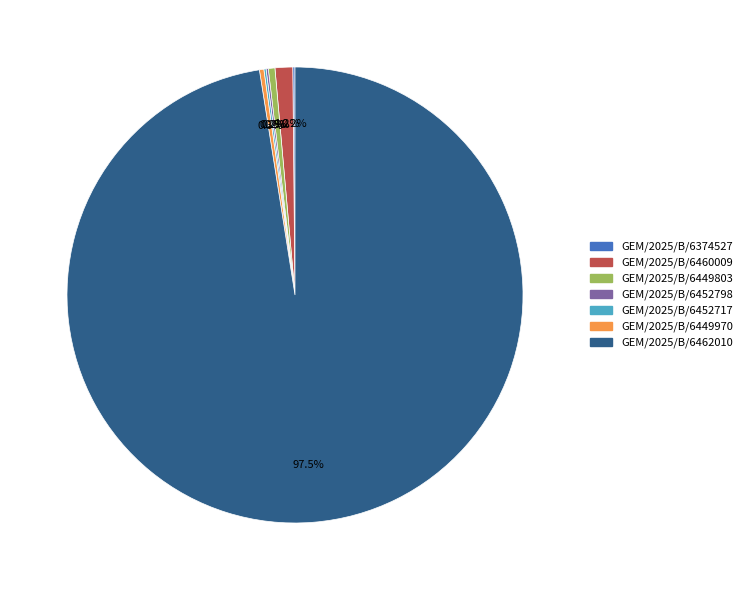

What is the largest slice in the pie chart?

GEM/2025/B/6462010